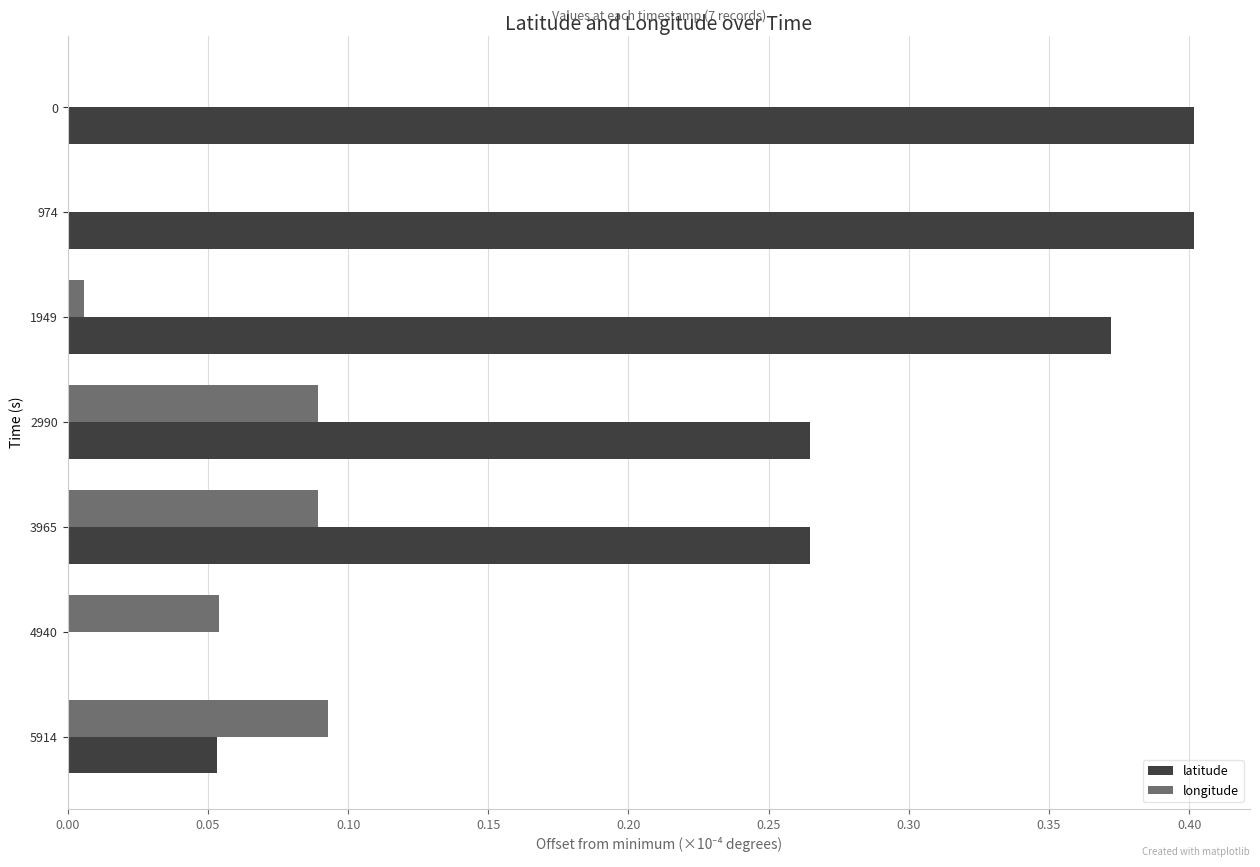

Between 2990 and 5914, which series saw the biggest shift?

latitude